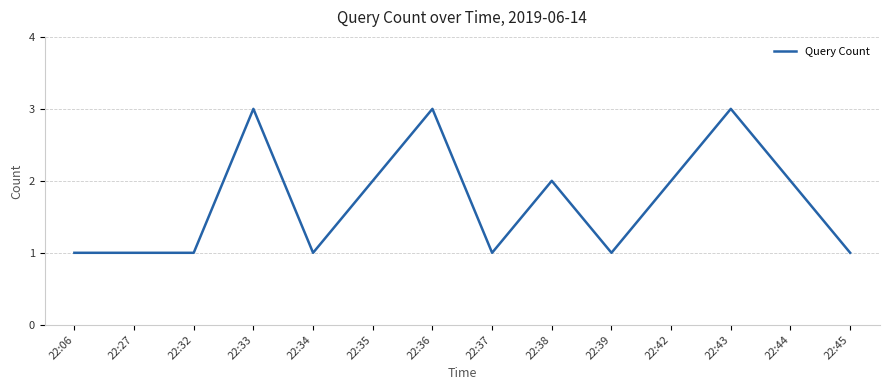

The value at 22:42 is 2. True or false?

True